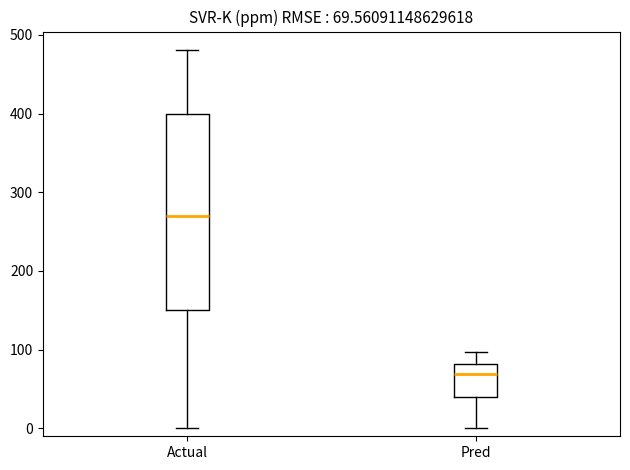

Which box has the lowest median line?

Pred